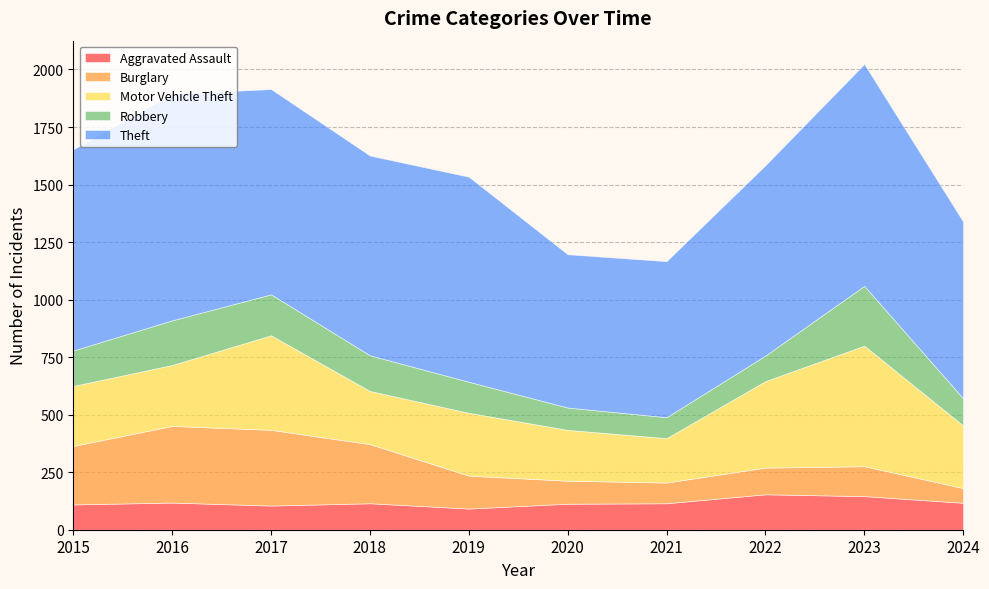

What is the total value across all series at 2015?

1653